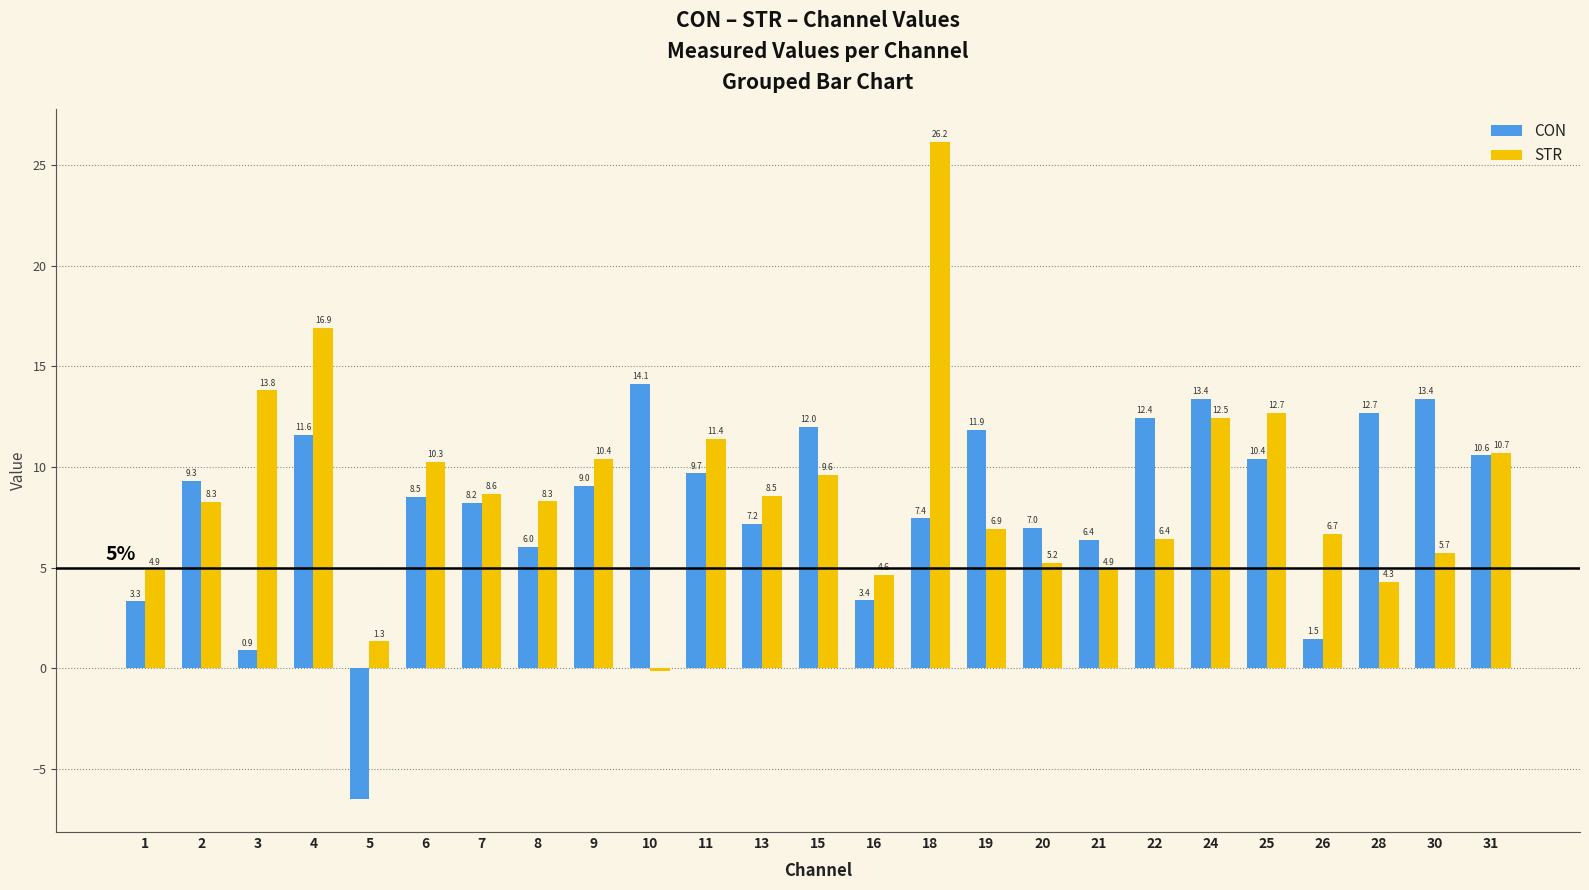

What is the total value across all series at 28?

17.0